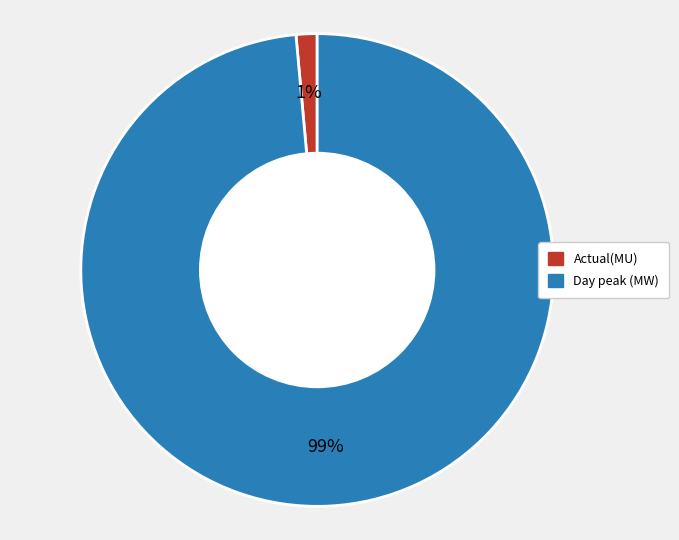

To the nearest percent, what is the combined percentage of Day peak (MW) and Actual(MU)?

100%